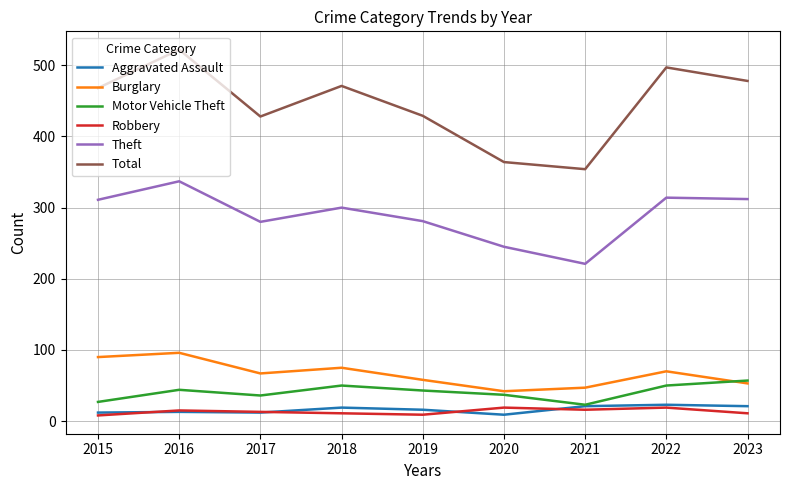

How many categories are shown in the chart?

9